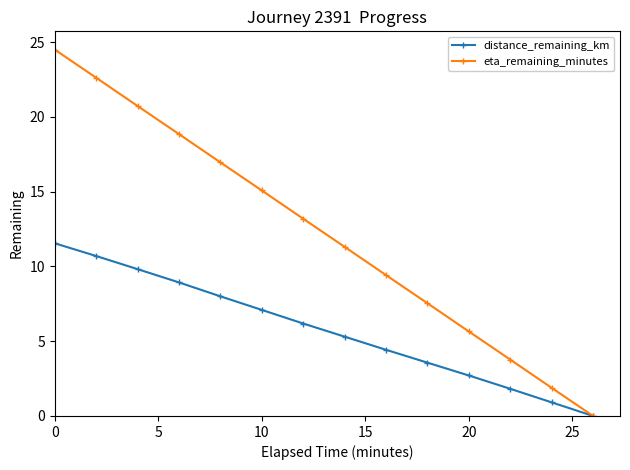

Reading left to right, extract all data points from this chart.

distance_remaining_km: 11.5	10.7	9.8	8.9	8.0	7.1	6.2	5.3	4.4	3.6	2.7	1.8	0.9	0.0
eta_remaining_minutes: 24.5	22.6	20.7	18.9	17.0	15.1	13.2	11.3	9.4	7.5	5.7	3.8	1.9	0.0